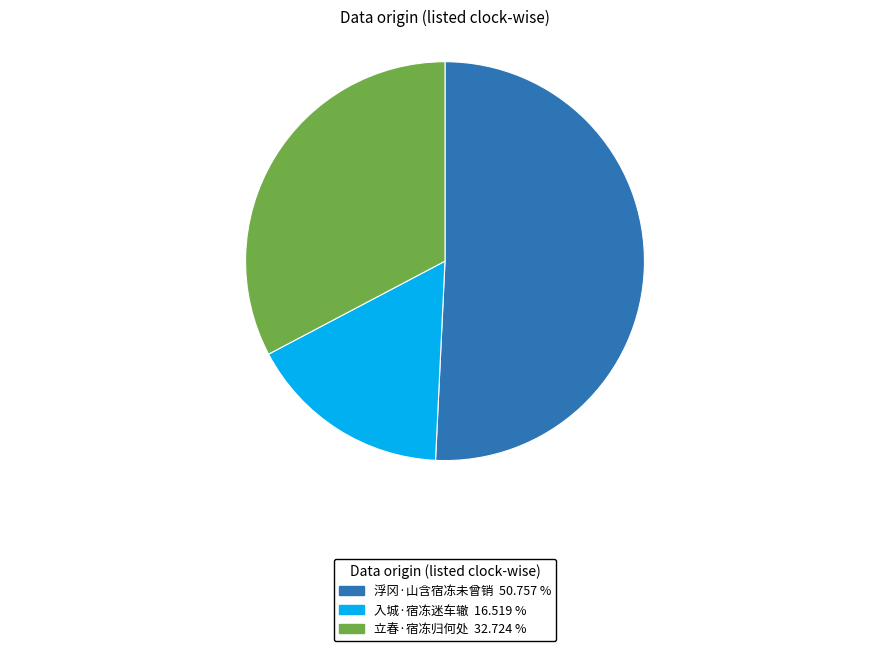

Between 入城·宿冻迷车辙 and 立春·宿冻归何处, which is larger?

立春·宿冻归何处